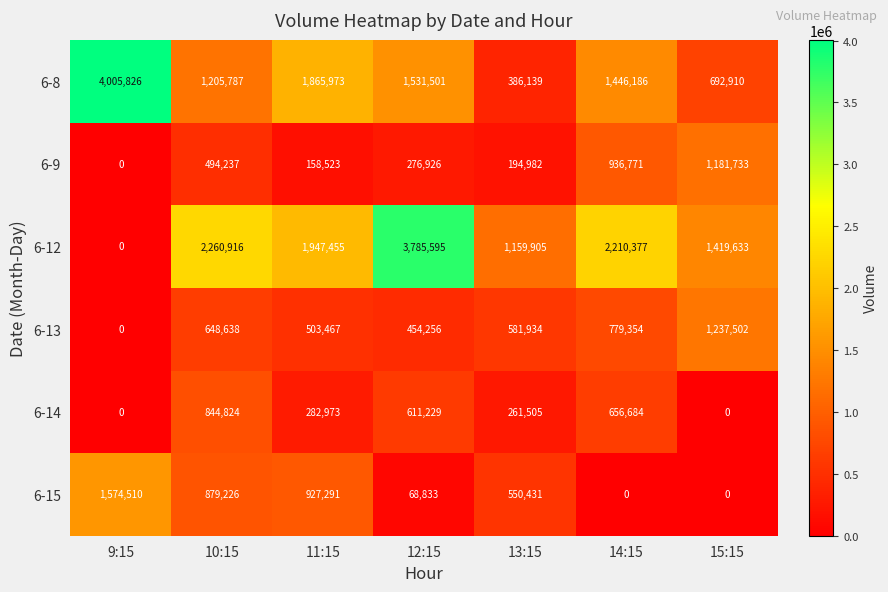

Count the number of data series in this chart.

6